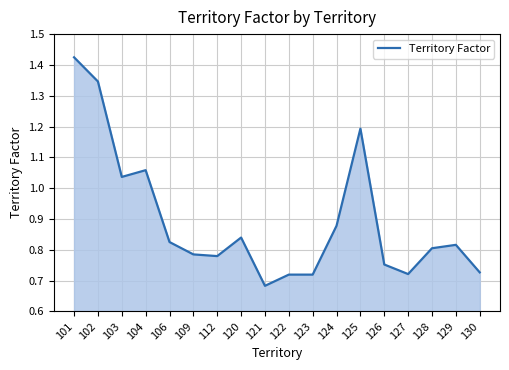

List the labels in order of value, smallest first.

121, 122, 123, 127, 130, 126, 112, 109, 128, 129, 106, 120, 124, 103, 104, 125, 102, 101